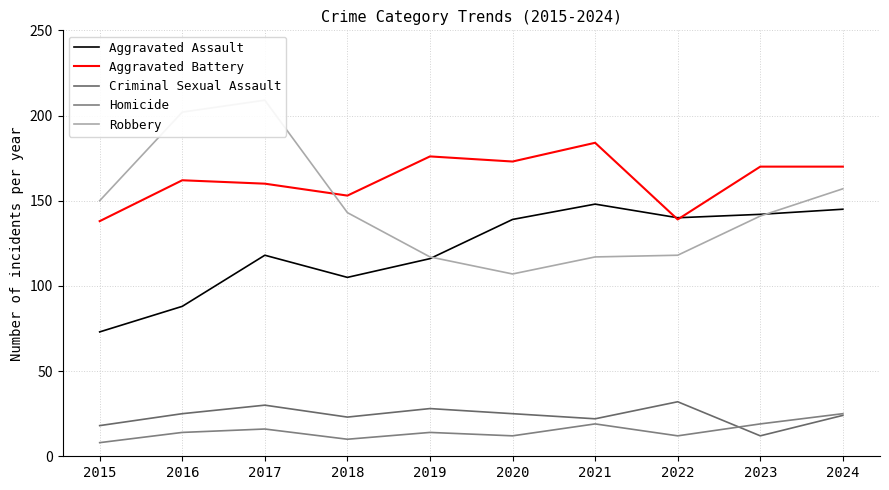

What is the value of the Criminal Sexual Assault point at the 2nd from the left?

25